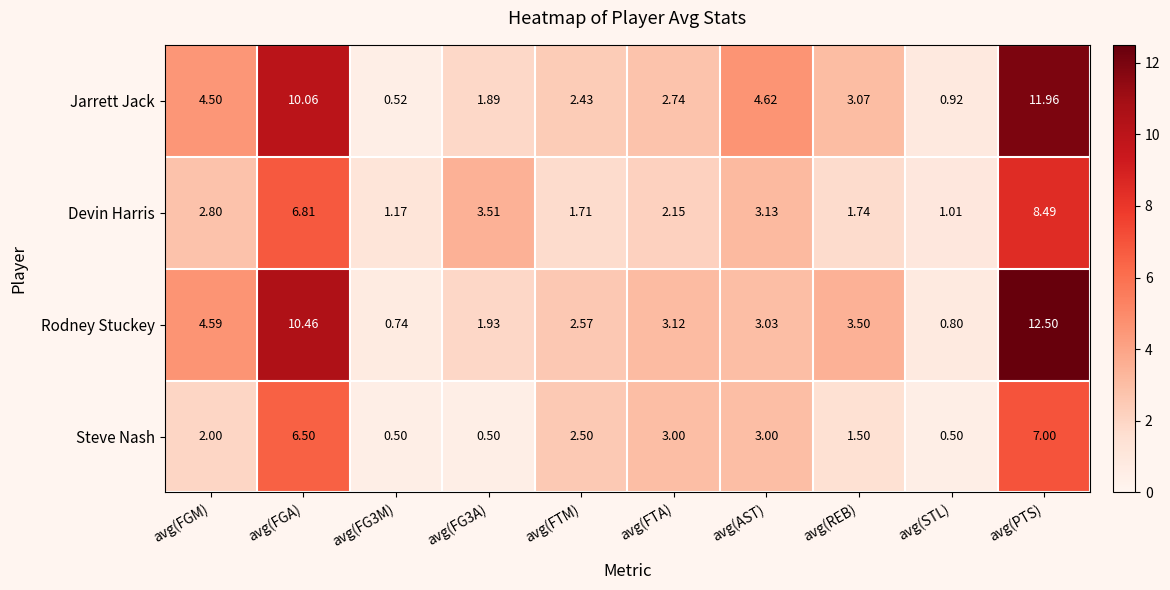

Which label corresponds to the largest value in the chart?

avg(PTS)